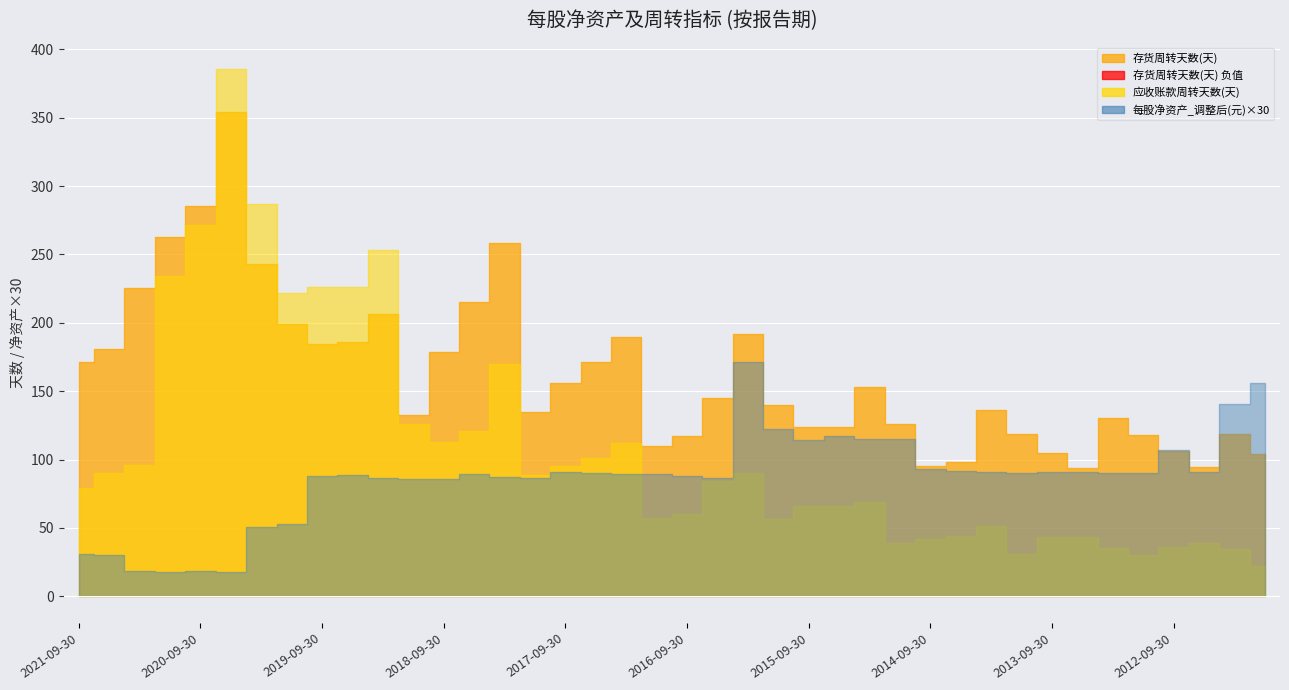

How many data points in 每股净资产_调整后(元) are less than 2?

8